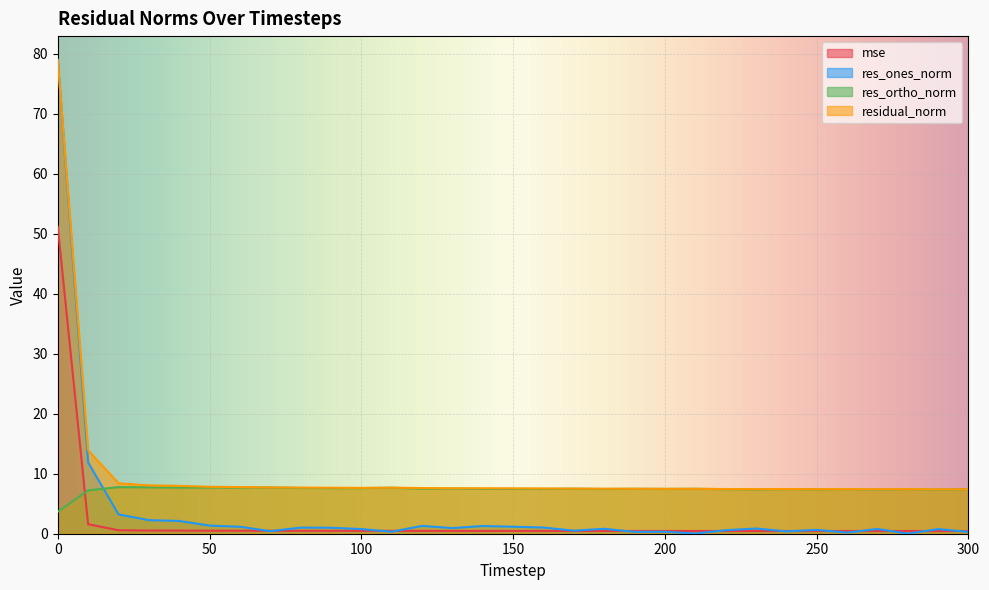

What are all the series names shown in the legend?

mse, res_ones_norm, res_ortho_norm, residual_norm